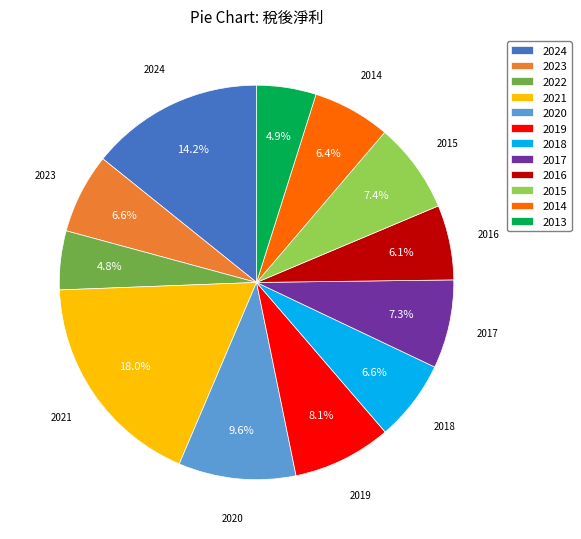

Do 2018 and 2014 together represent more than half of the pie?

No